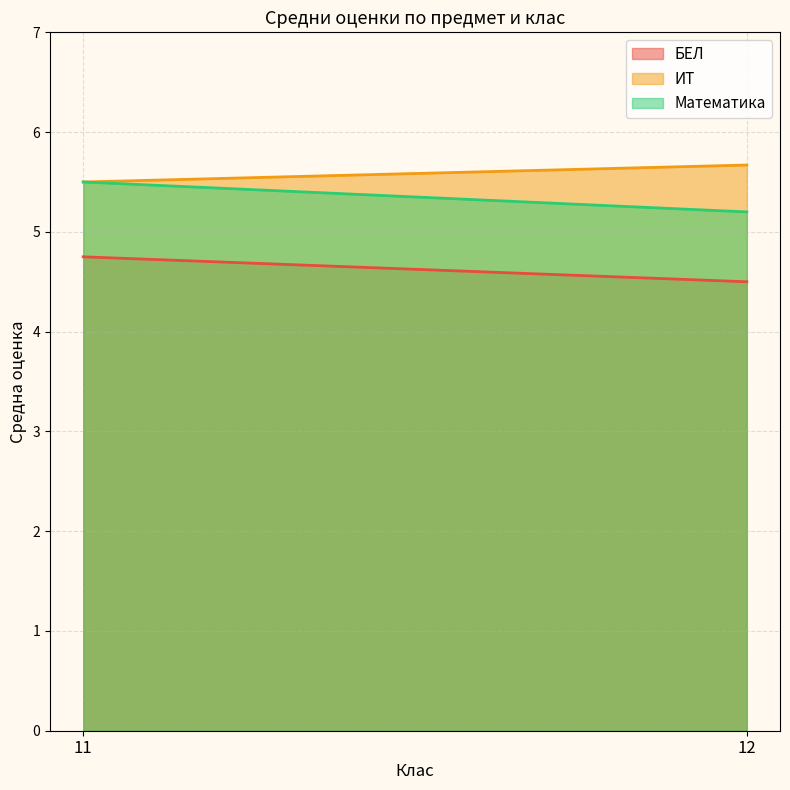

Count the number of data series in this chart.

3